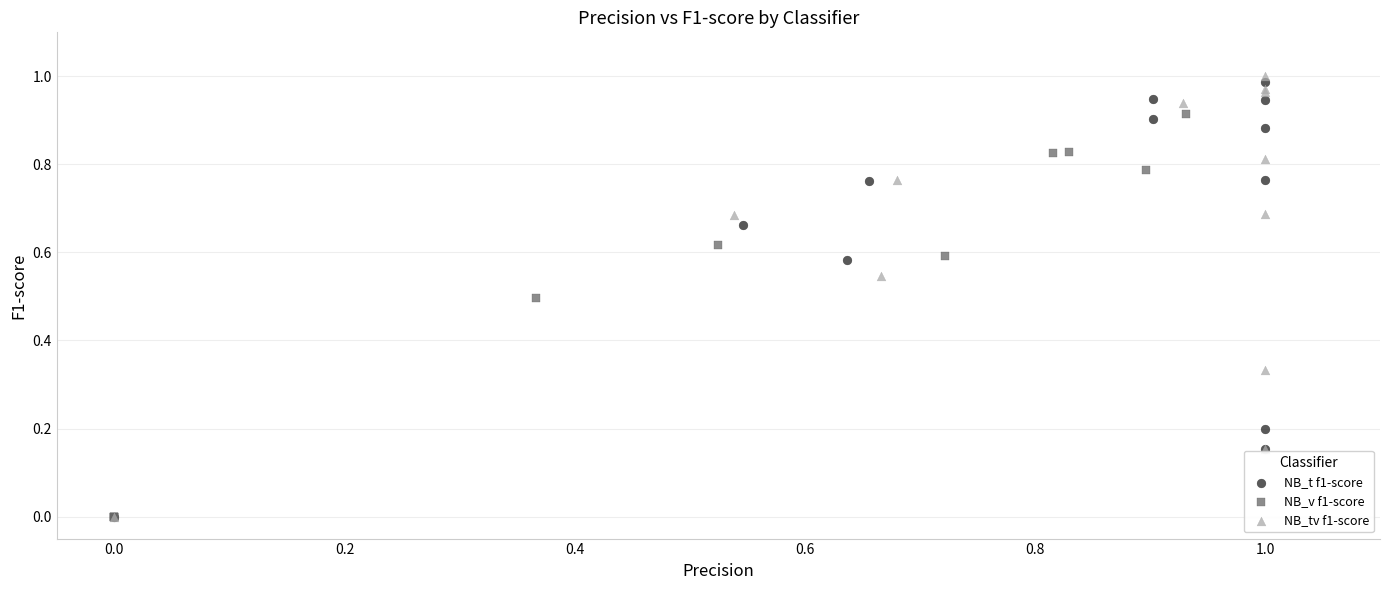

What are all the series names shown in the legend?

NB_t f1-score, NB_v f1-score, NB_tv f1-score